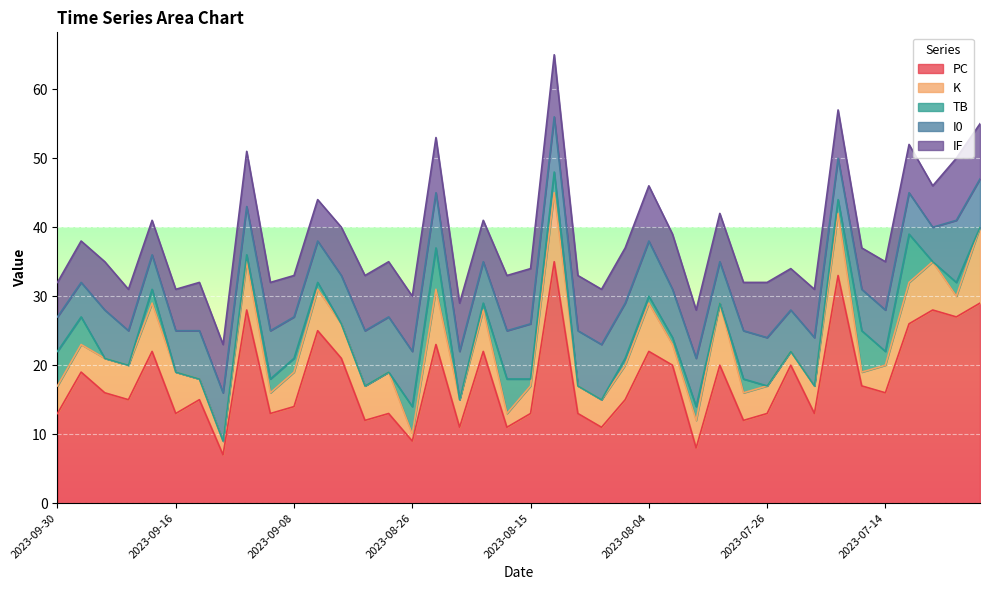

What is the maximum value for PC?

35